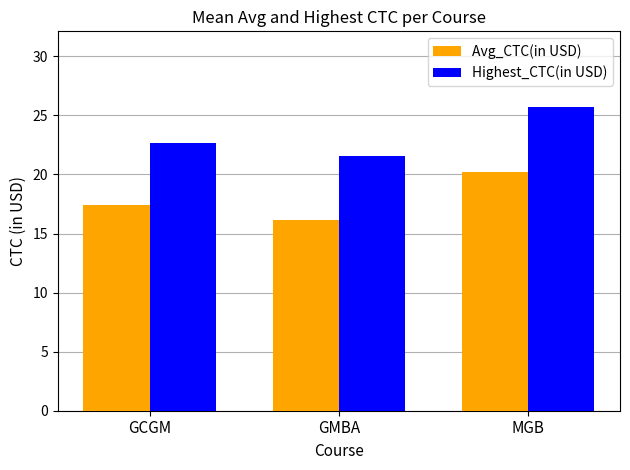

How many values in the Avg_CTC(in USD) series exceed 17?

2